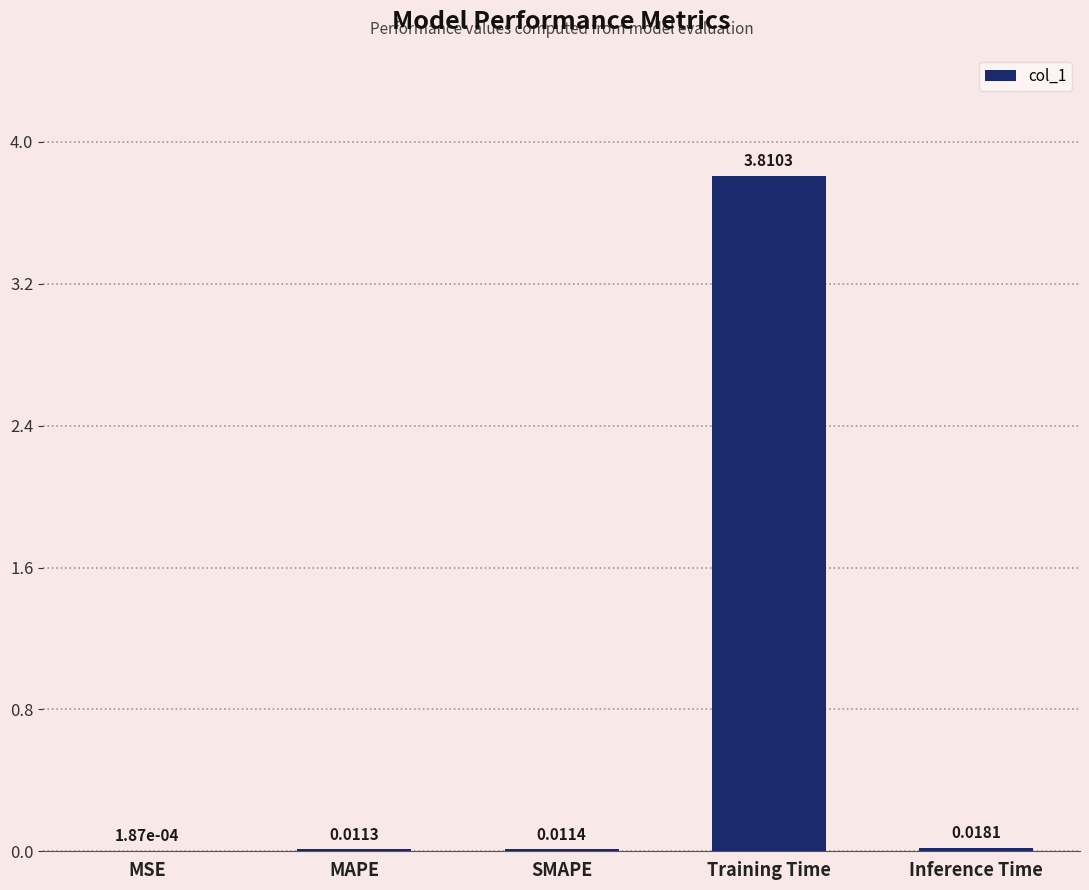

What is the sum of all values?

3.9